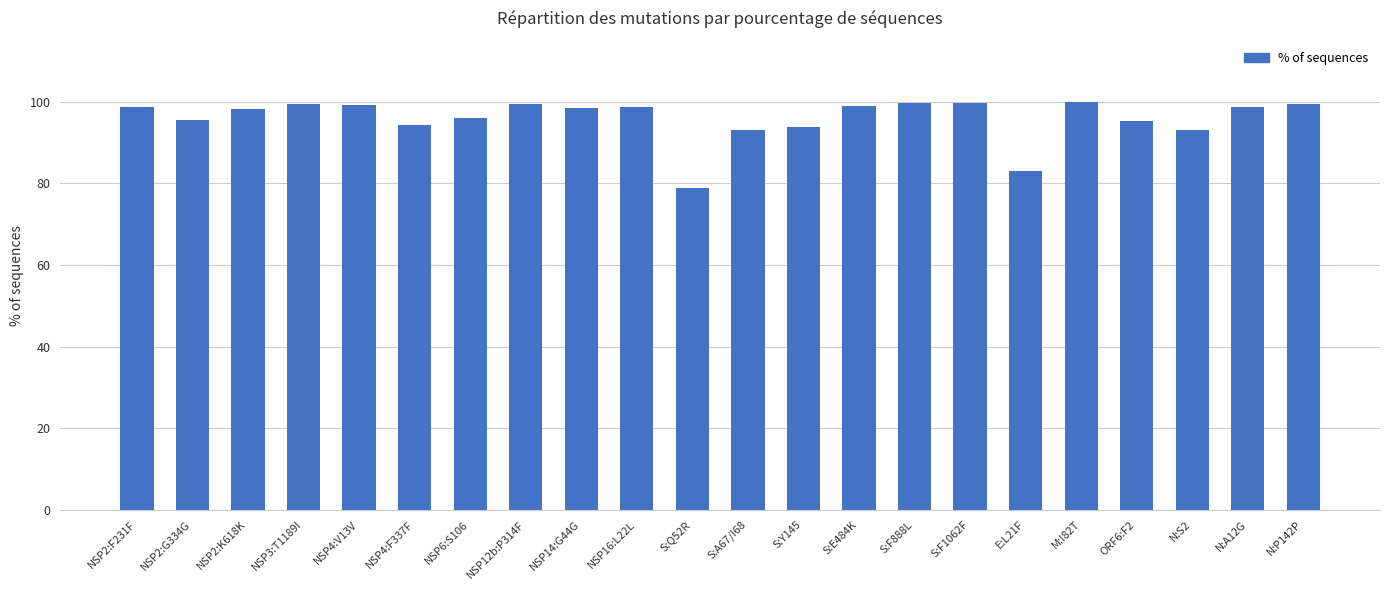

What is the greatest value displayed?

100.0